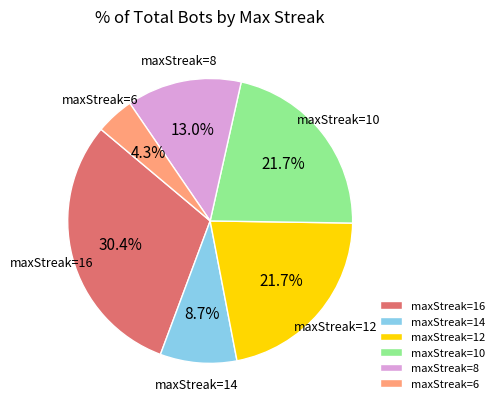

To the nearest percent, what percentage of the pie is maxStreak=16?

30%